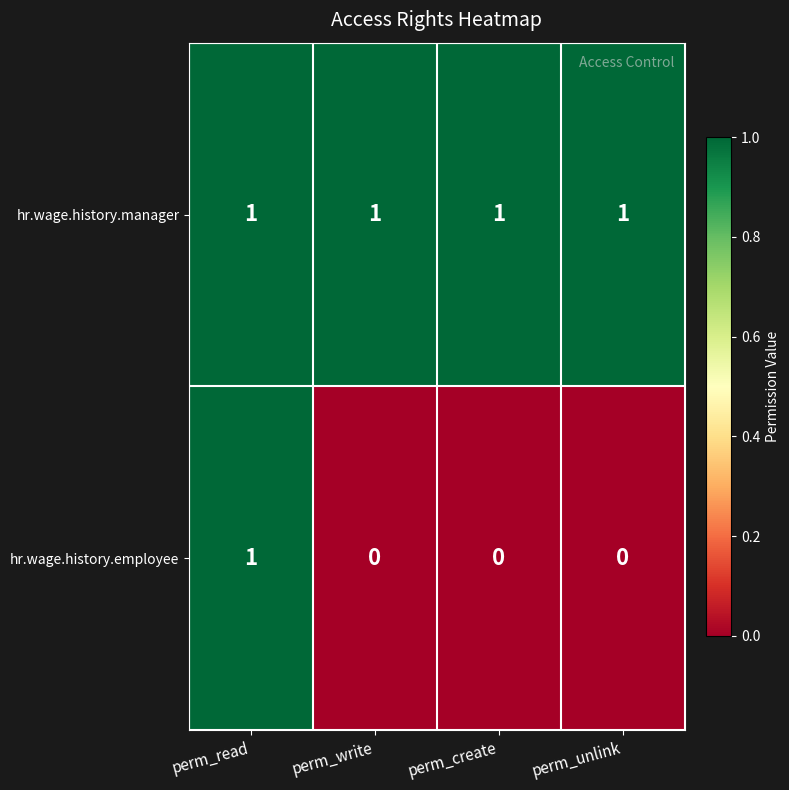

The hr.wage.history.manager series shows 1 at perm_create. True or false?

True